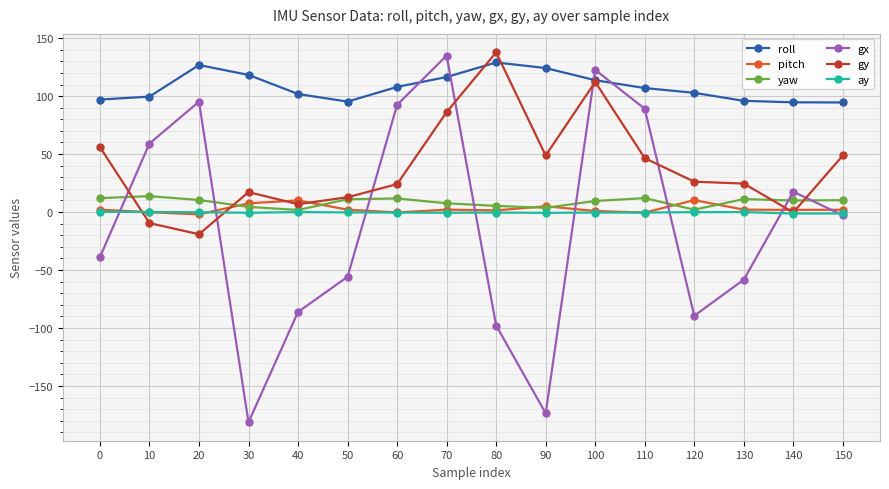

True or false: roll has more than 1 interior local peaks.

True